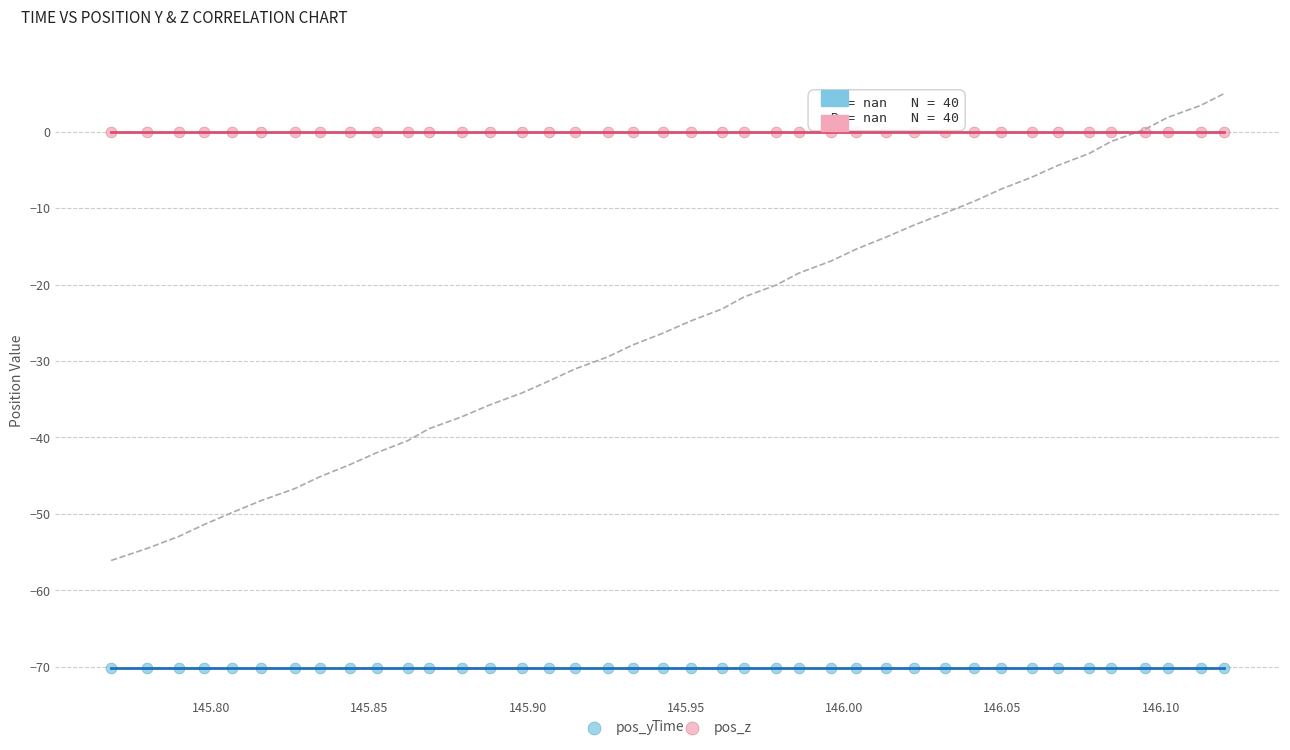

Which series contains the lowest Y value?

pos_y